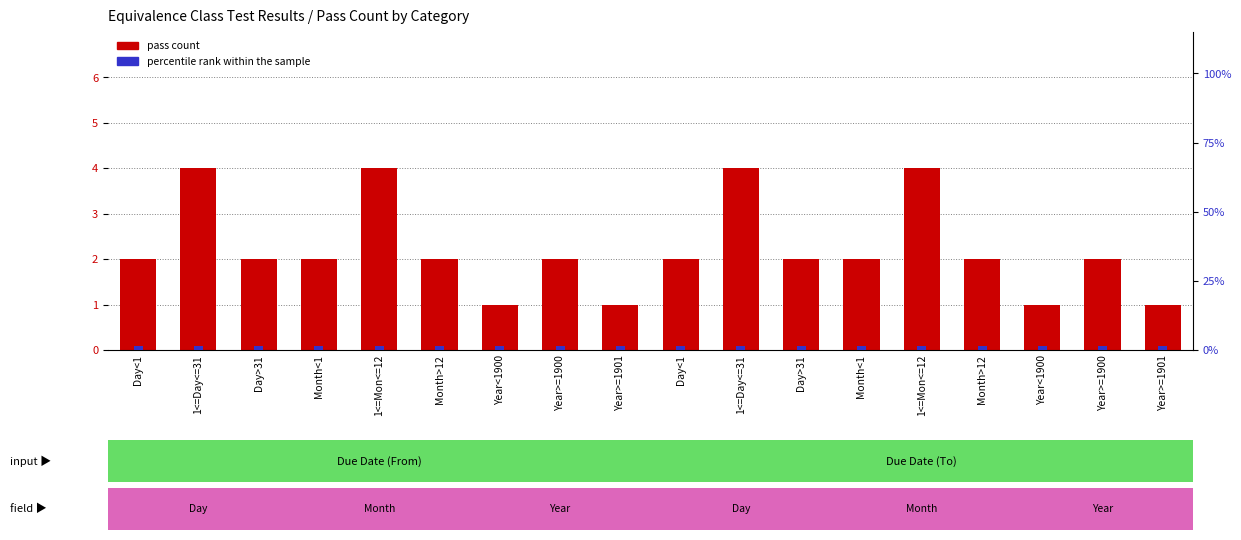

Rank the series at Year<1900 from highest to lowest value.

percentile rank within the sample, pass count